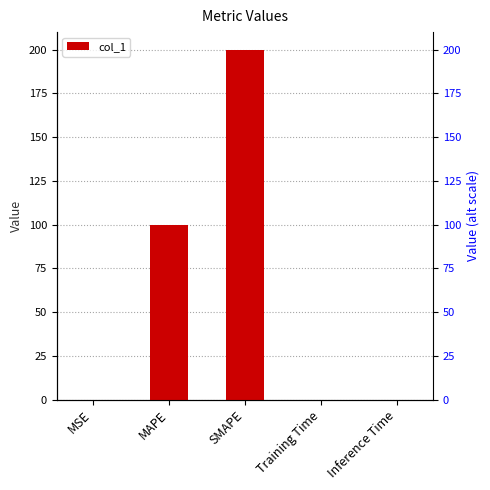

List the labels in order of value, smallest first.

MSE, Training Time, Inference Time, MAPE, SMAPE